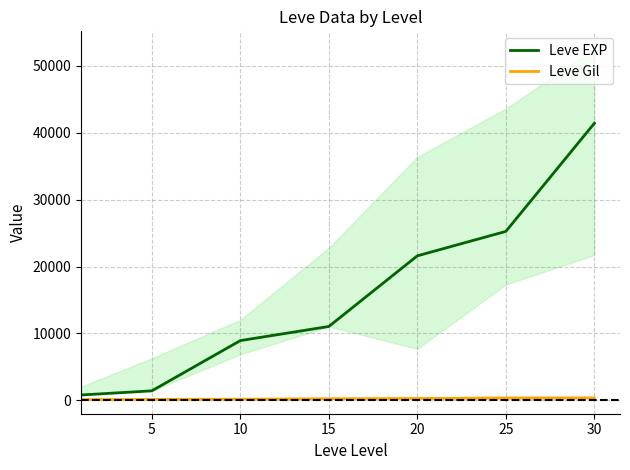

Which series has the largest range (max minus min)?

Leve EXP